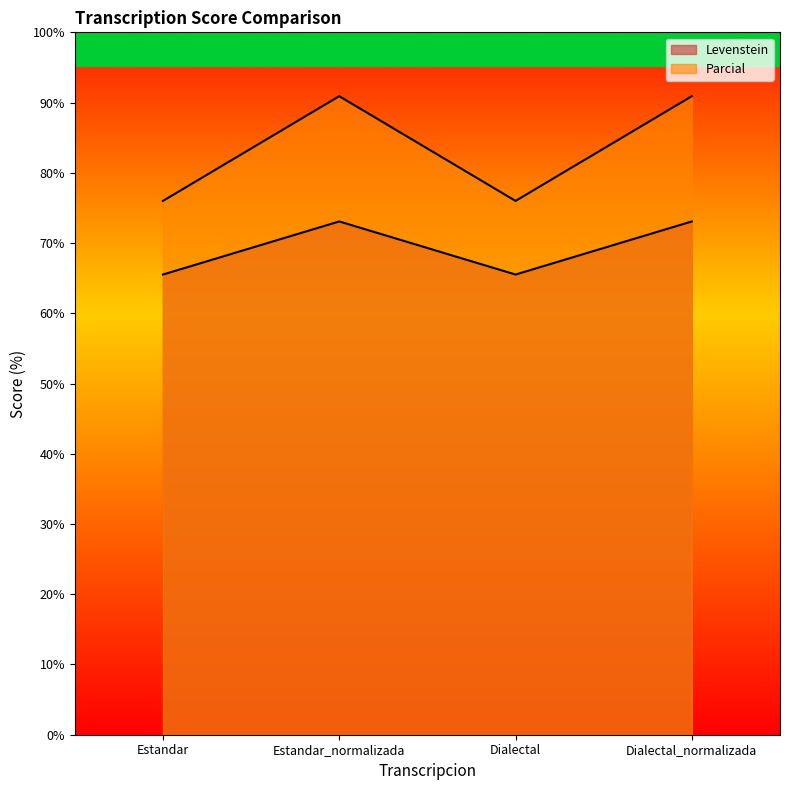

What is the value of the Levenstein point at the 2nd from the left?

73.1